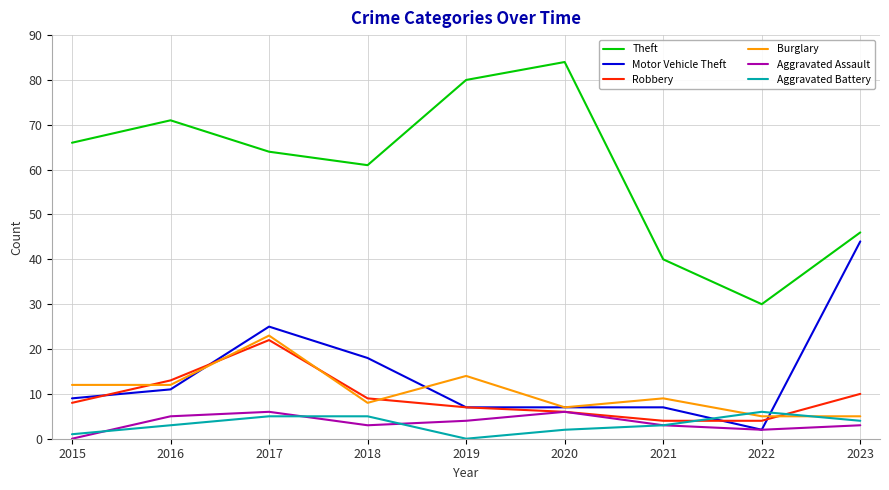

True or false: Theft and Aggravated Assault intersect in this chart.

False